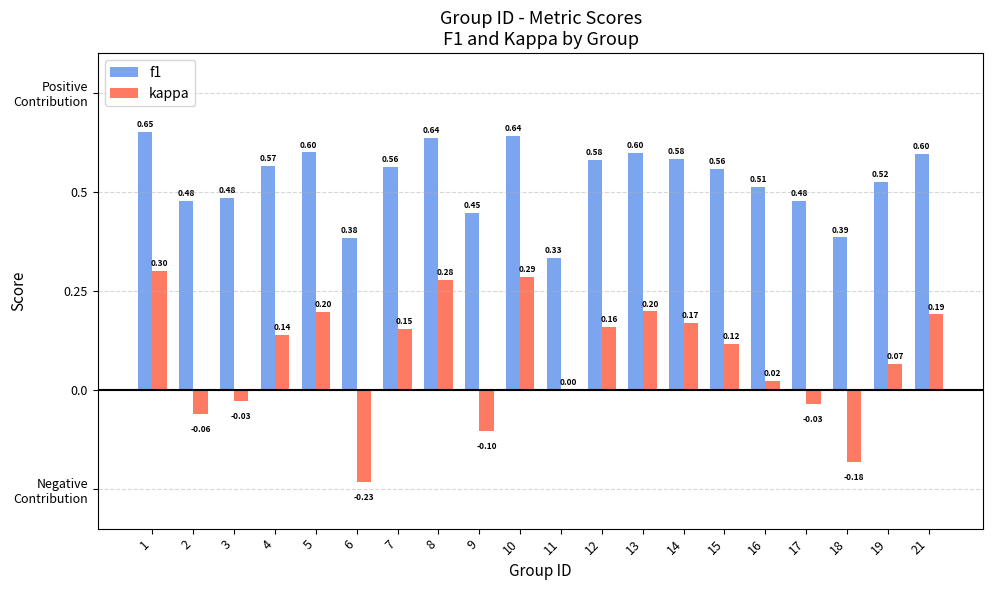

Where is kappa nearest to the value 0?

11